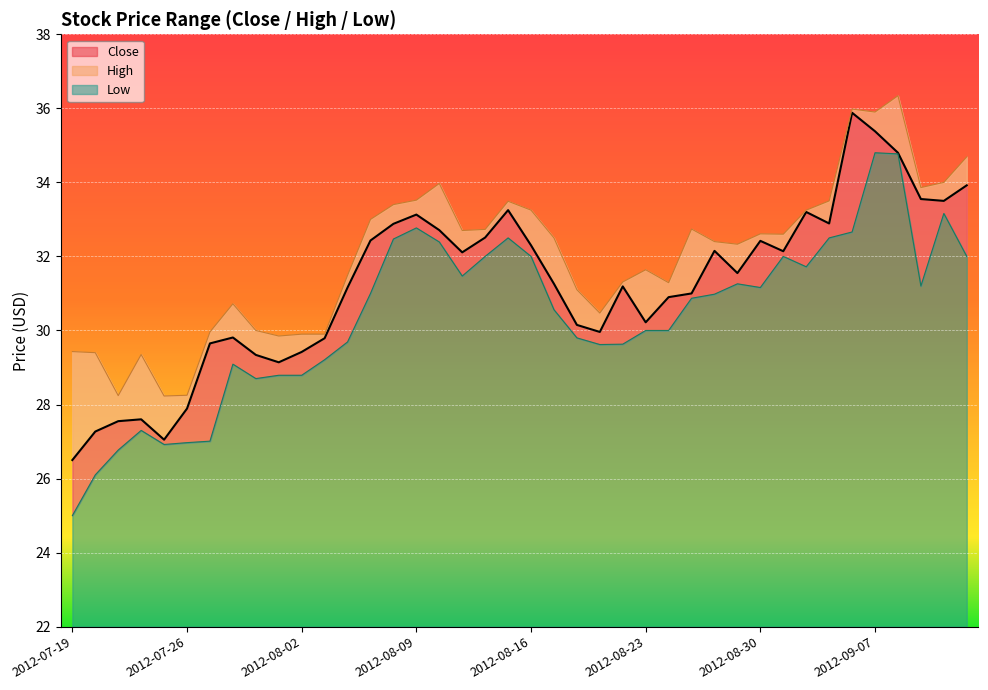

What is the average value of the High series?

32.0